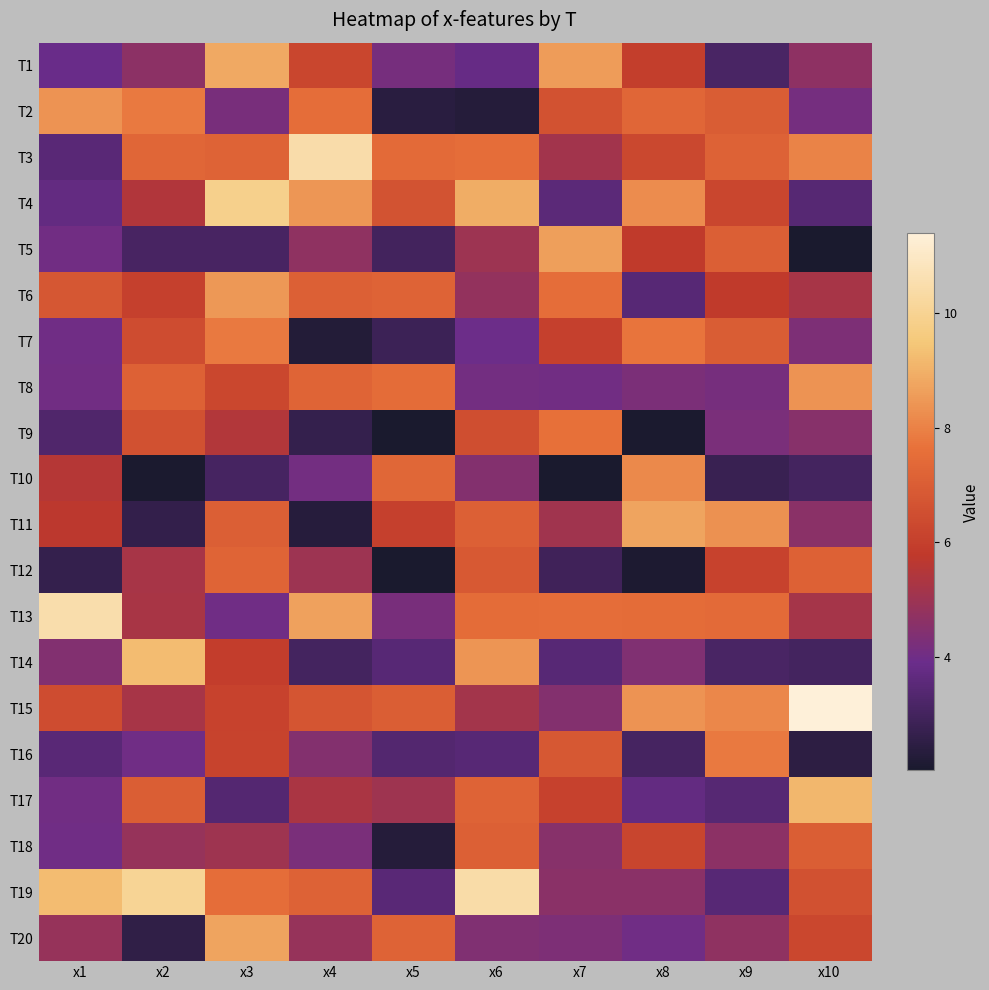

What is the total value across all series at x6?

118.7